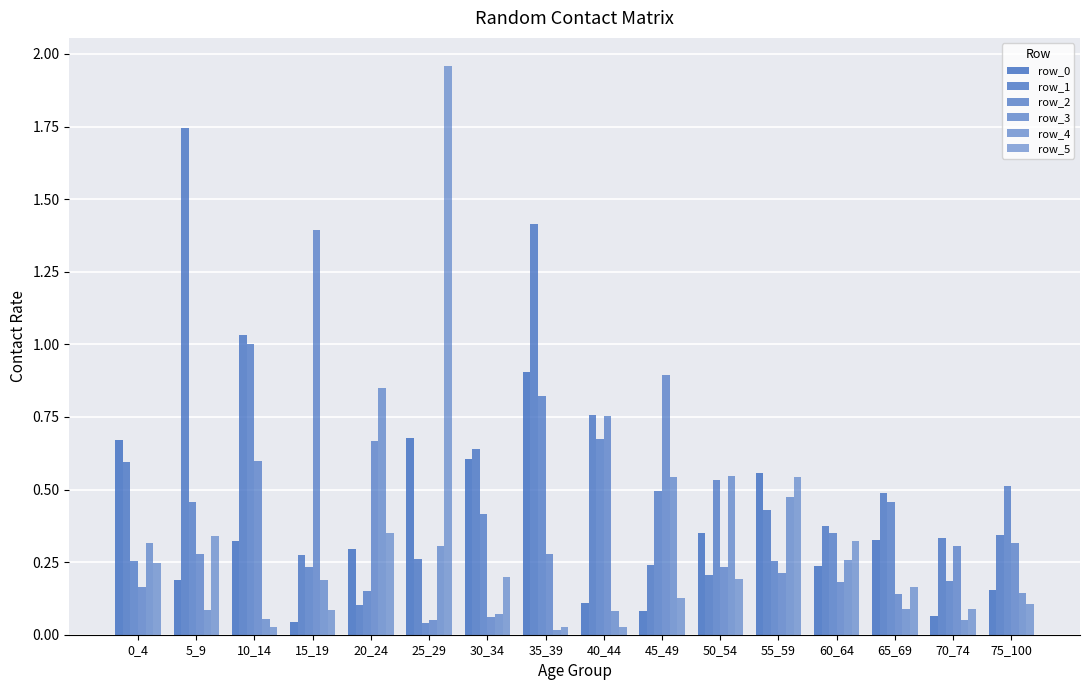

Between 55_59 and 65_69, which series saw the biggest shift?

row_4